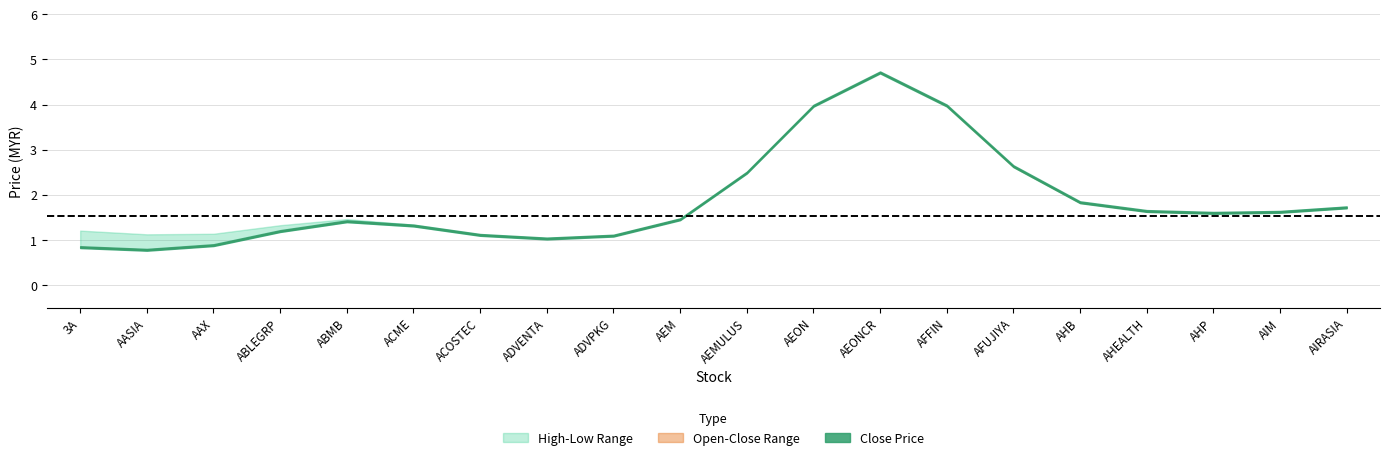

What position from the left is AFUJIYA?

15